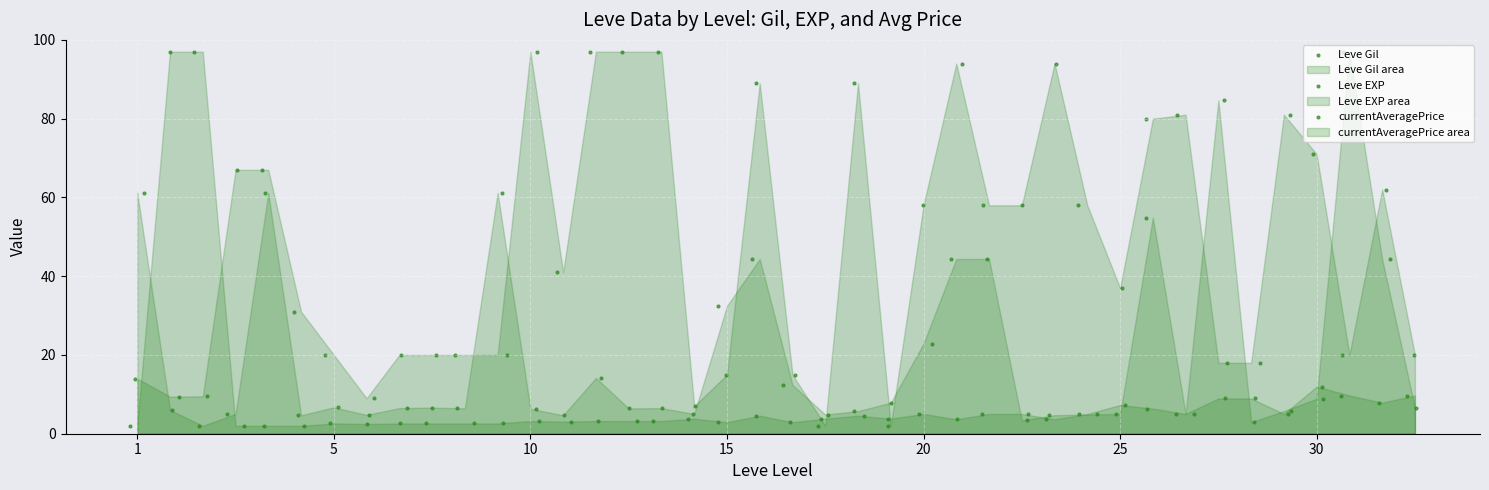

Which series reaches the minimum Y coordinate?

Leve Gil